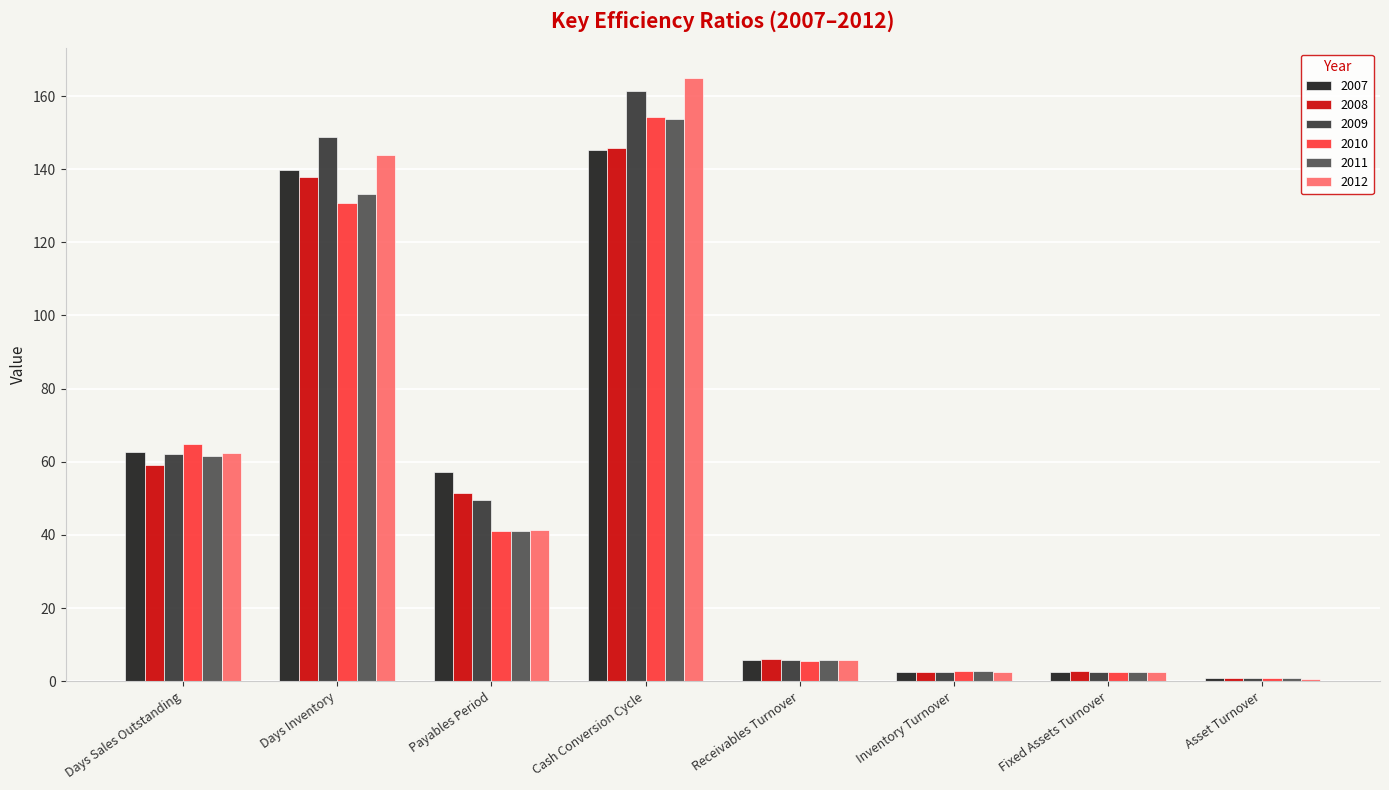

What is the difference between the 2011 values at Receivables Turnover and Asset Turnover?

5.2